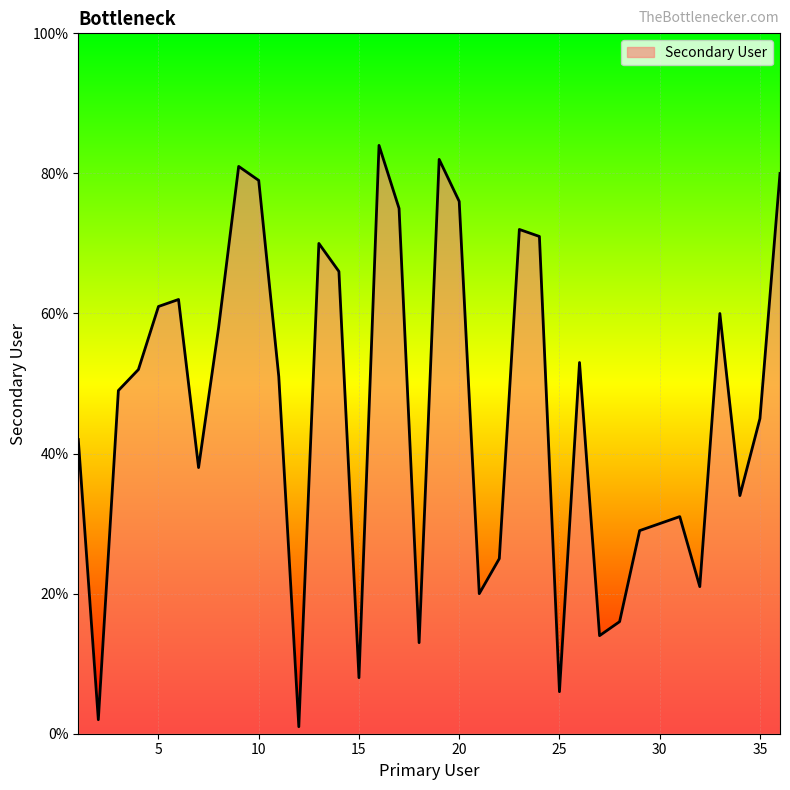

What is the greatest value displayed?

84